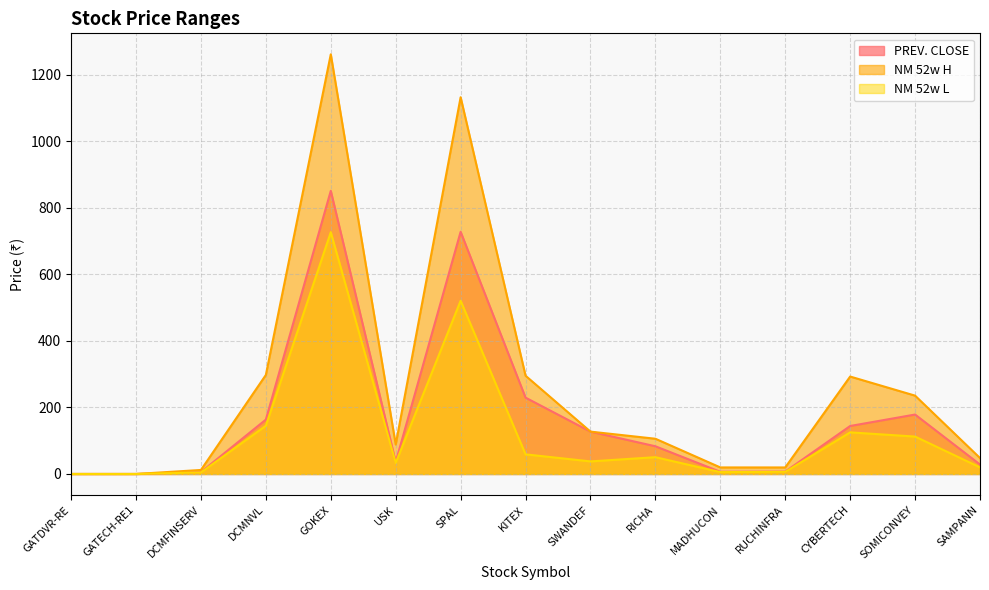

The value of NM 52w L at GATECH-RE1 is 0.0. True or false?

False